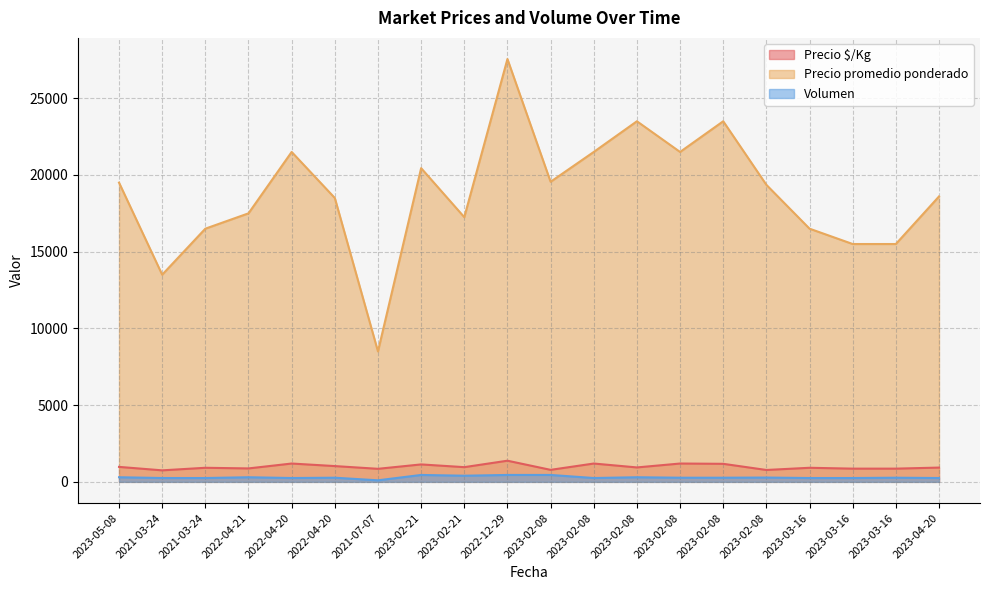

At which category does the chart reach its peak across all series?

2022-12-29